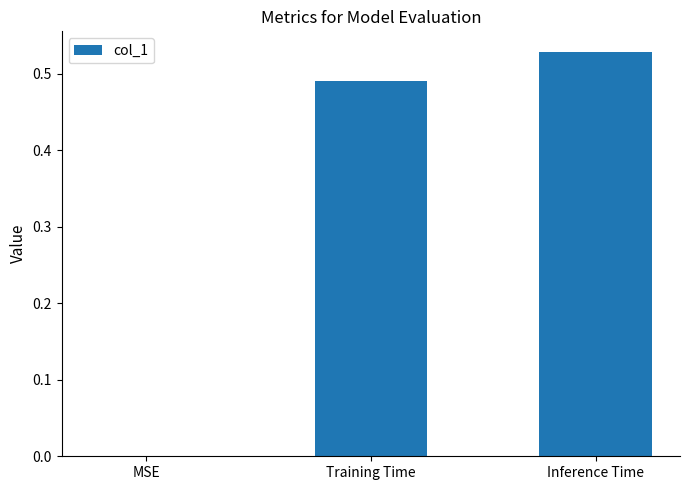

What is the sum of all values?

1.0